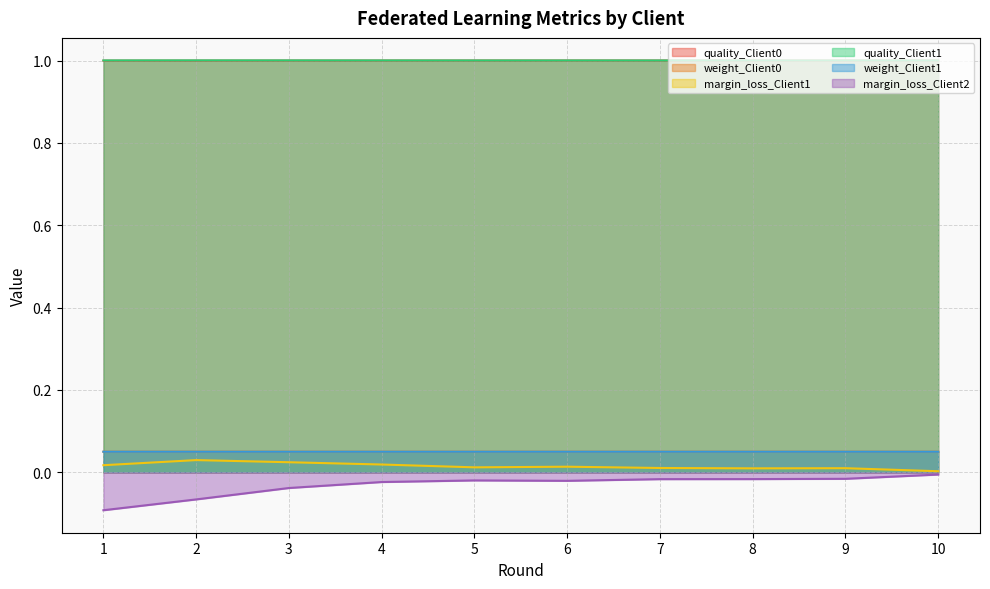

Rank the series by their maximum value, from lowest to highest.

margin_loss_Client2, margin_loss_Client1, weight_Client0, weight_Client1, quality_Client0, quality_Client1